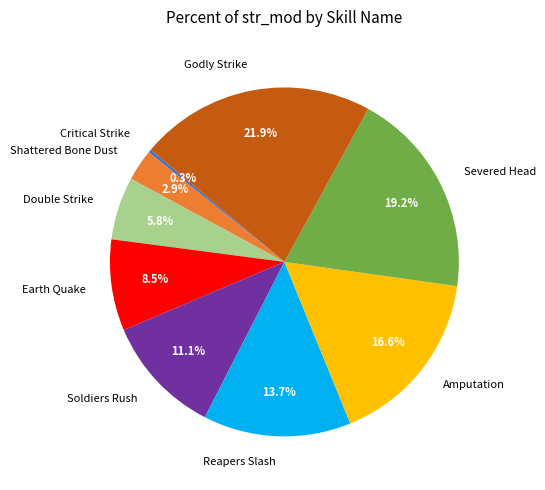

Does any single category account for the majority?

No